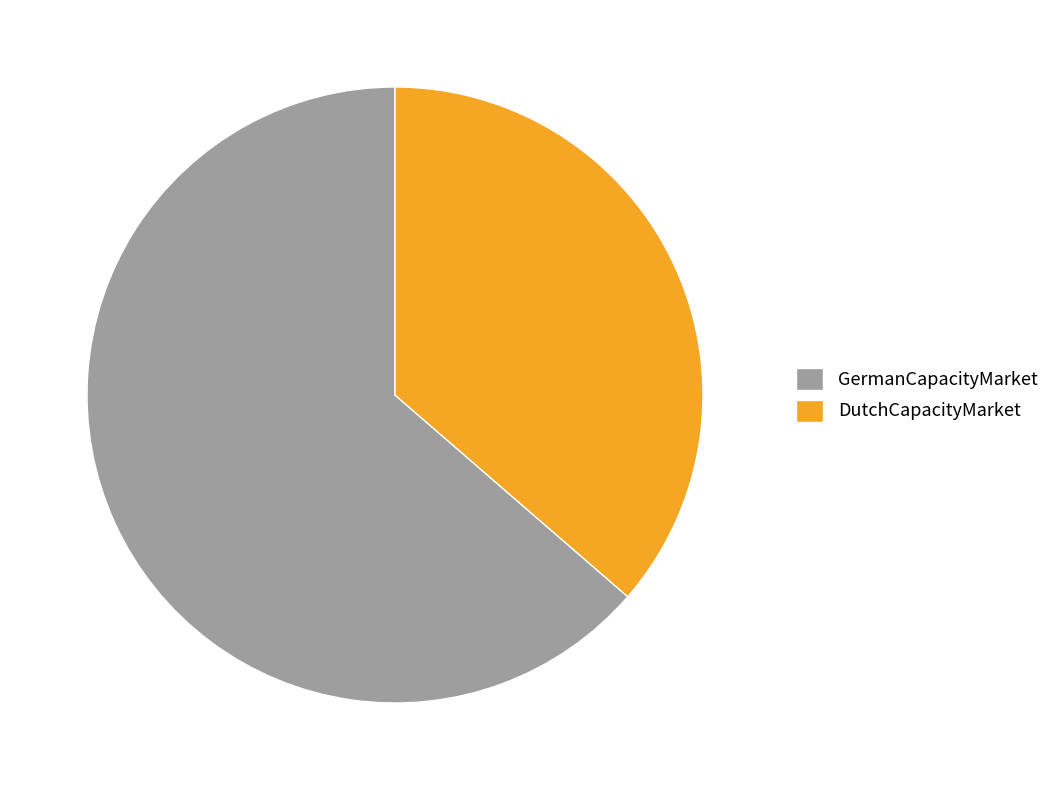

Is there any slice that represents more than half of the pie?

Yes